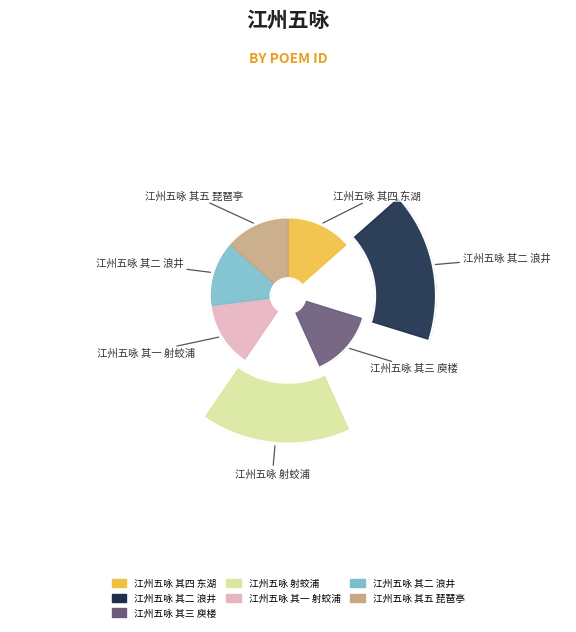

How much of the chart is everything except 江州五咏 其二 浪井?

86.5%